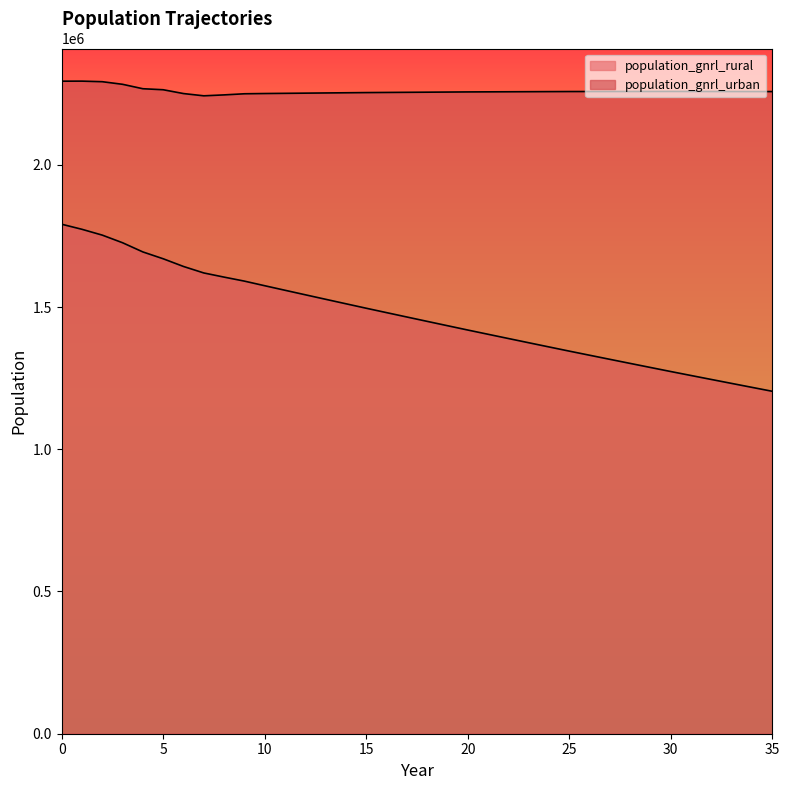

True or false: population_gnrl_rural has more than 0 interior local peaks.

False